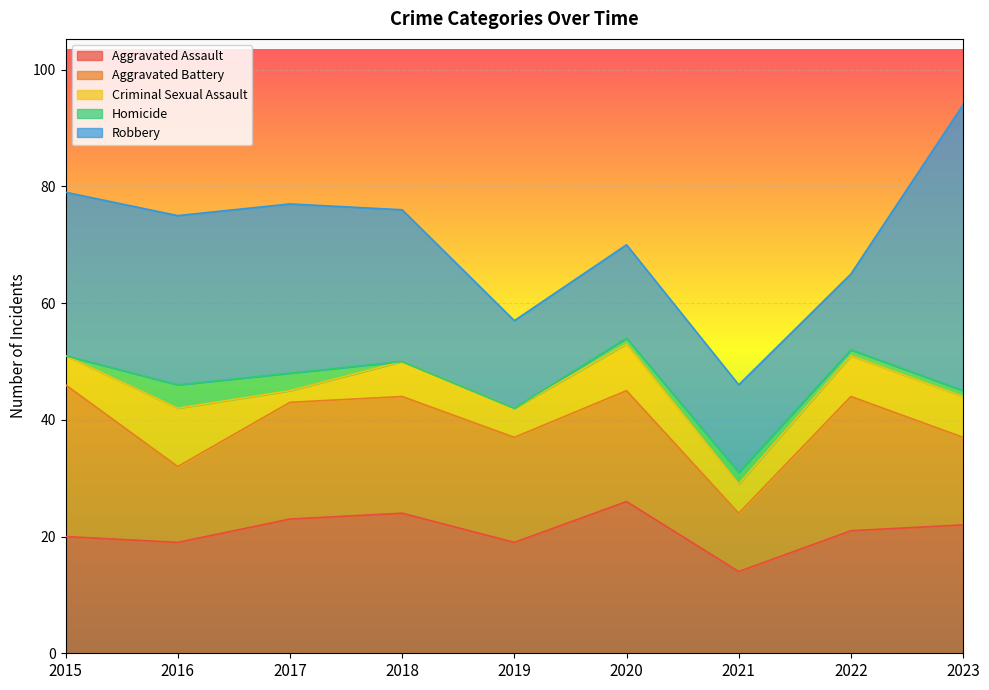

Which series has the largest range (max minus min)?

Robbery